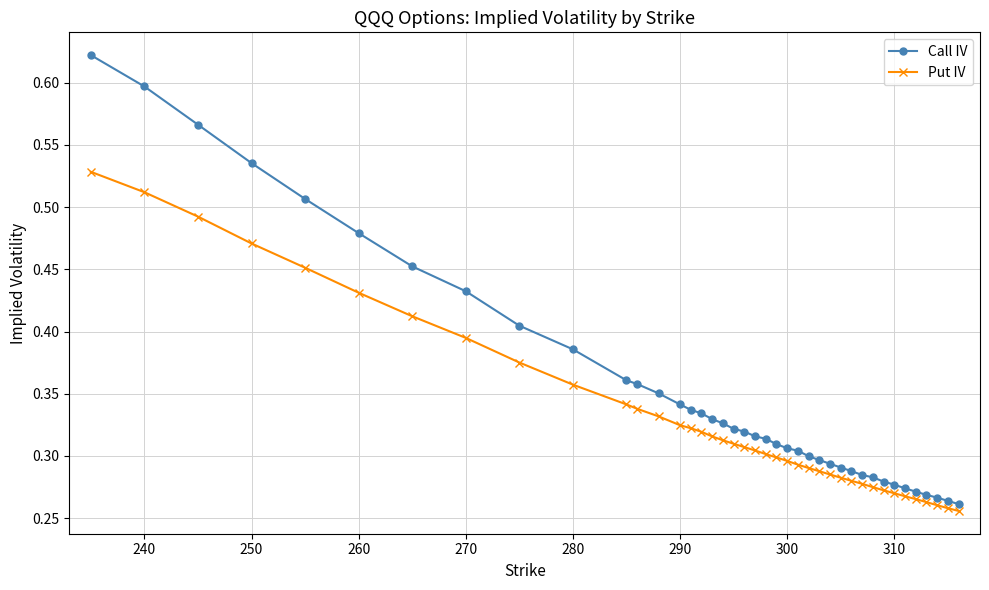

Which series has the largest total across all categories?

Call IV